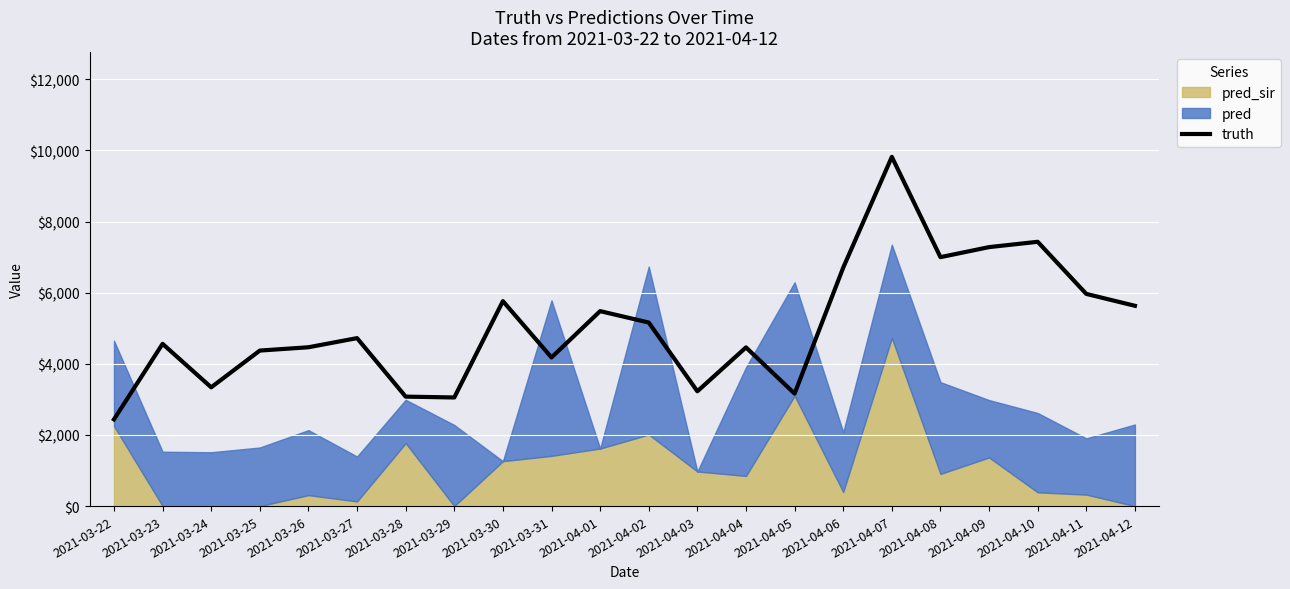

How many lines are shown in the chart?

1